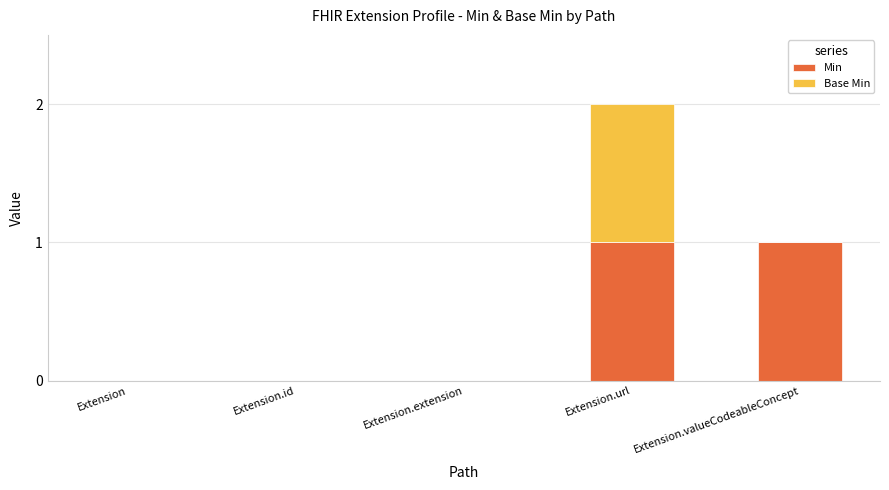

At which category is the sum across all series the highest?

Extension.url